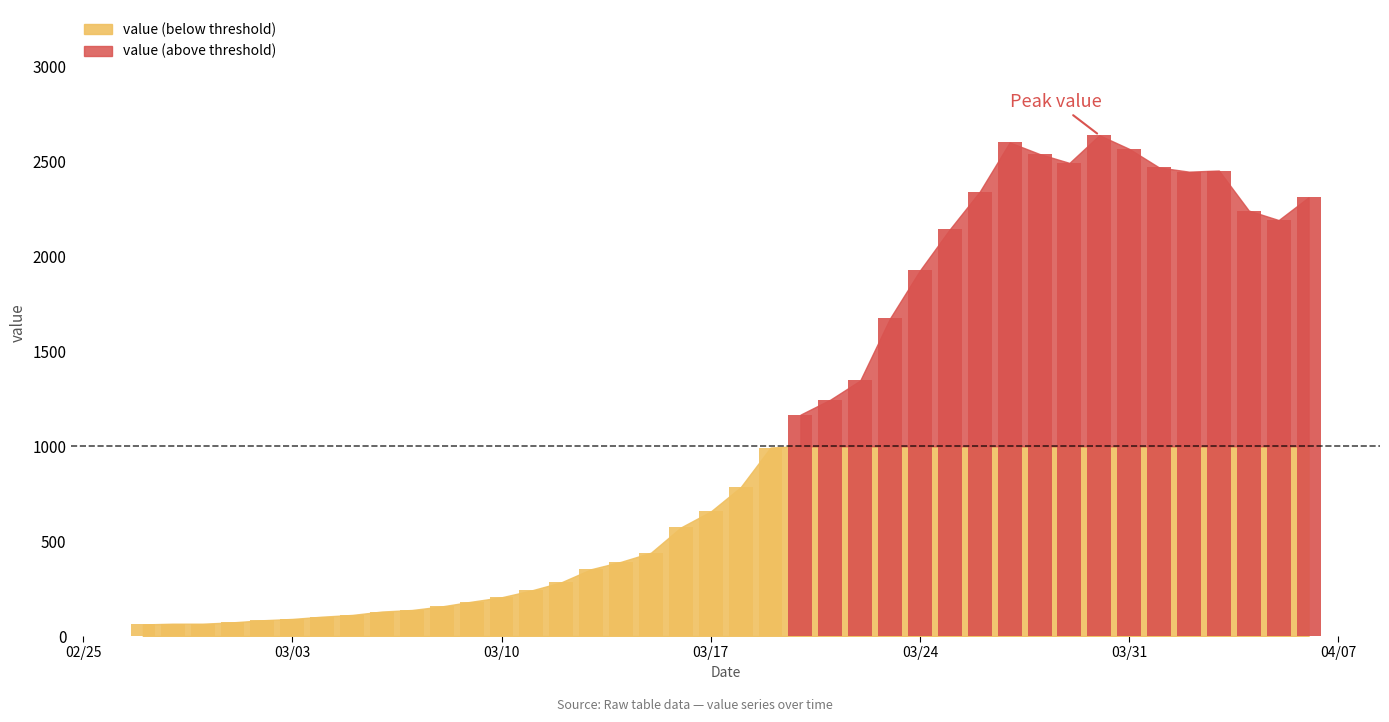

What is the difference between the values at 30 and 31?

47